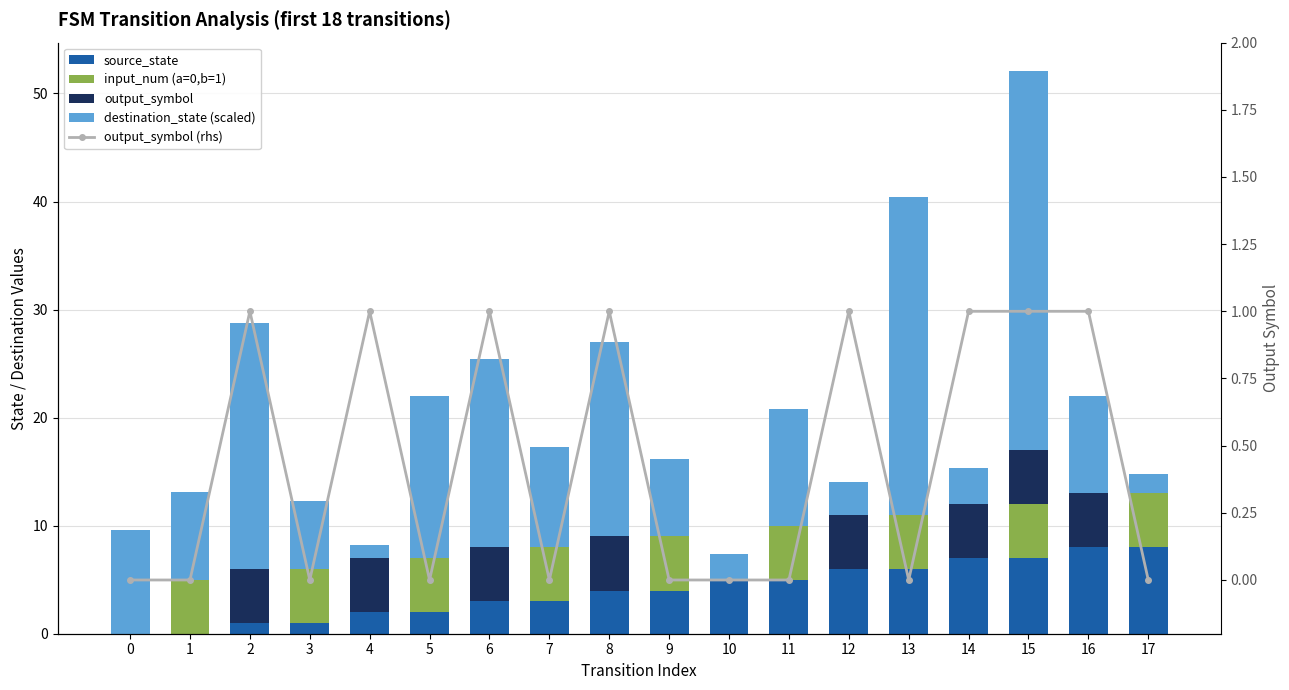

Rank the series at 11 from lowest to highest value.

output_symbol, output_symbol (rhs), source_state, input_num (a=0,b=1), destination_state (scaled)